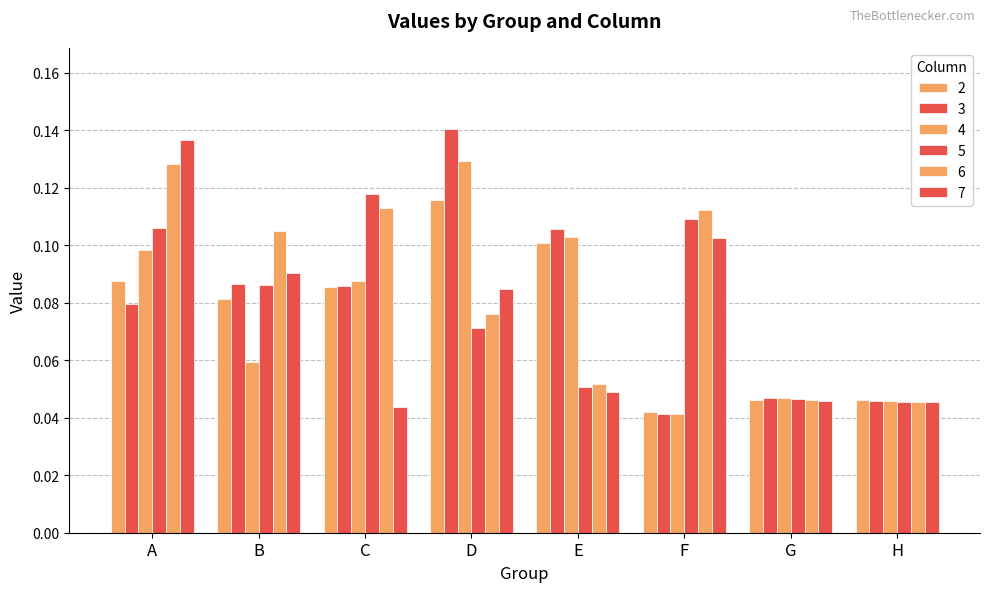

How many distinct data groups are displayed?

6